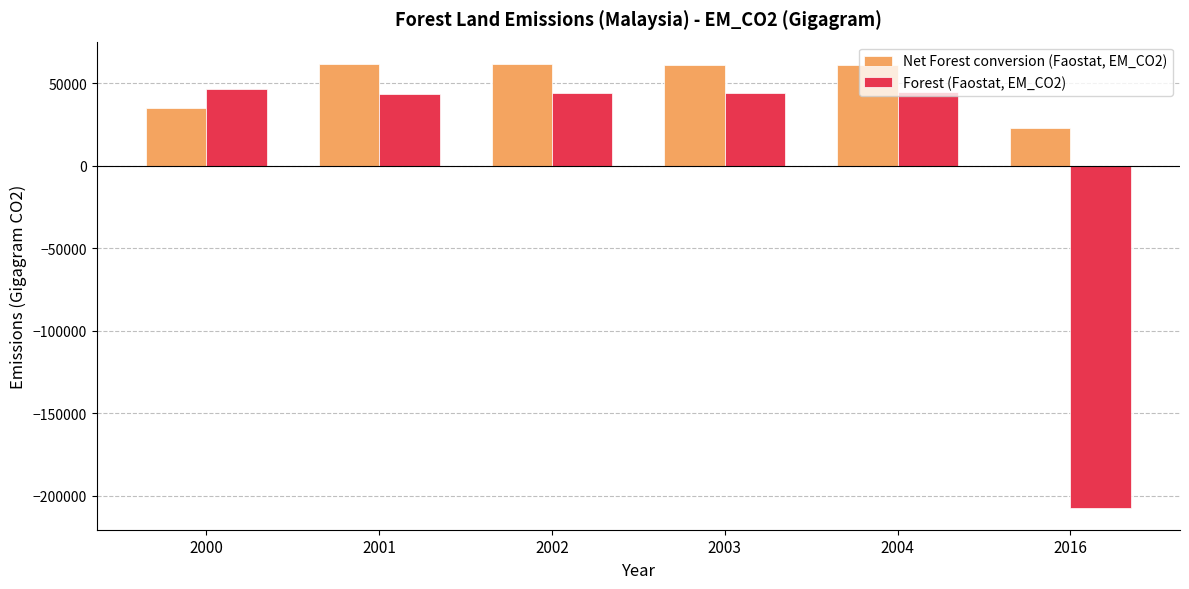

What is the spread (max minus min) of values at 2003?

17058.5